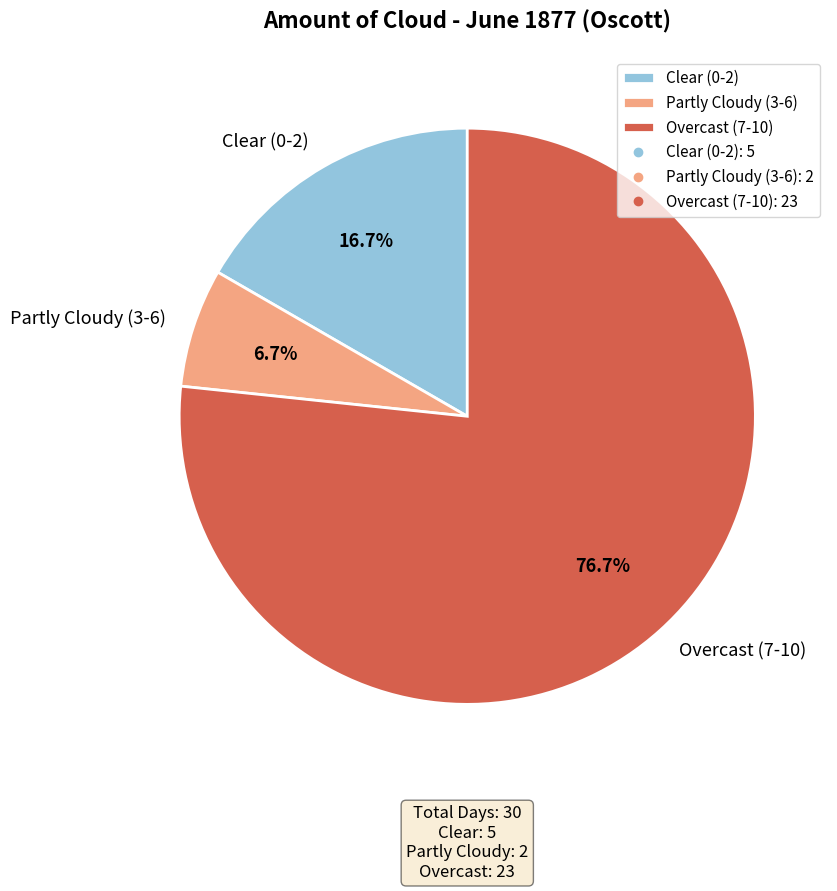

Combined, do Partly Cloudy (3-6) and Overcast (7-10) account for over 50%?

Yes